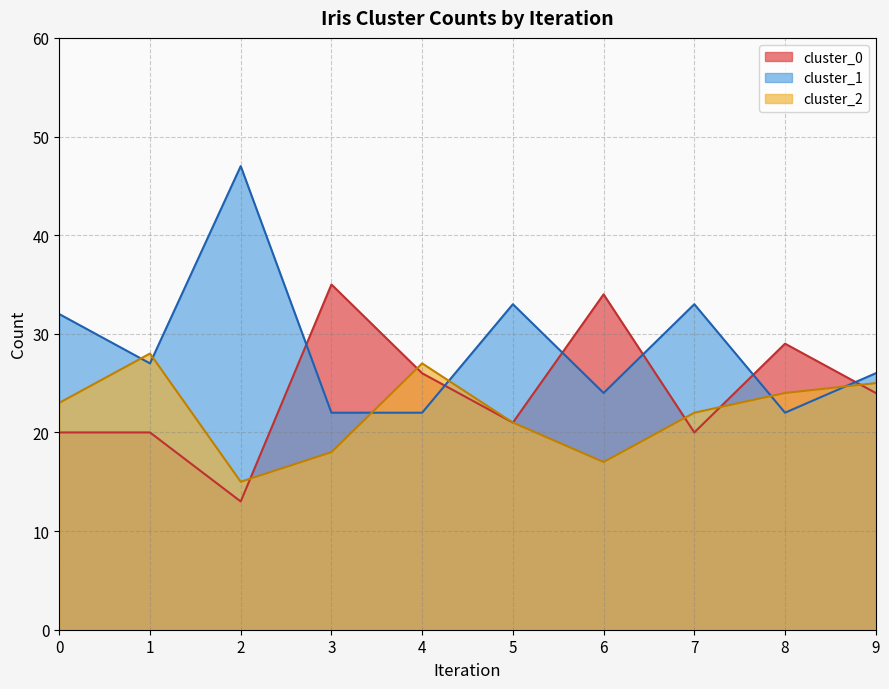

Rank the series at 4 from lowest to highest value.

cluster_1, cluster_0, cluster_2